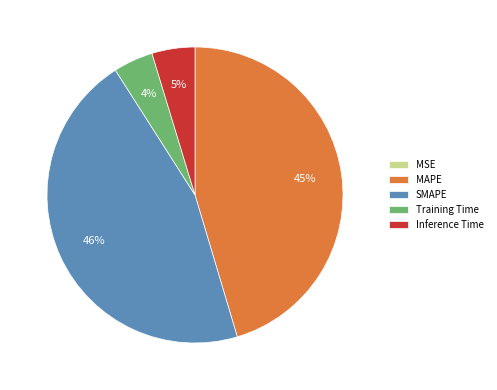

Is it true that Inference Time is 5% of the pie?

True